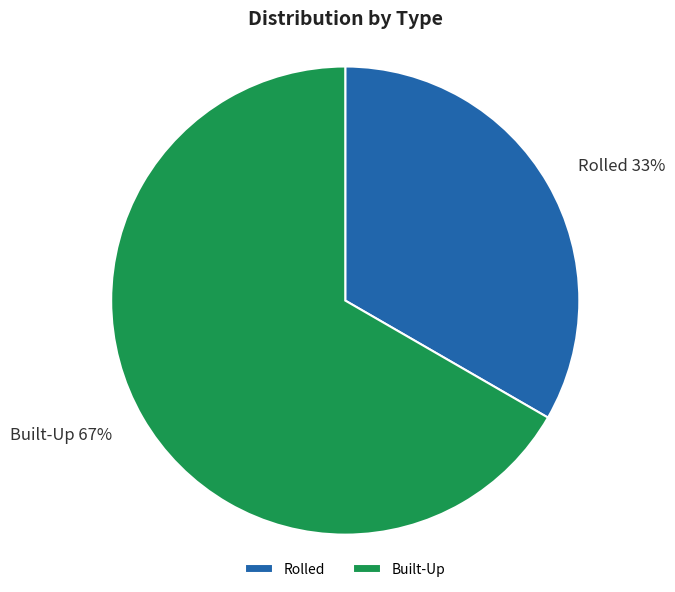

Which category has the biggest portion of the pie?

Built-Up